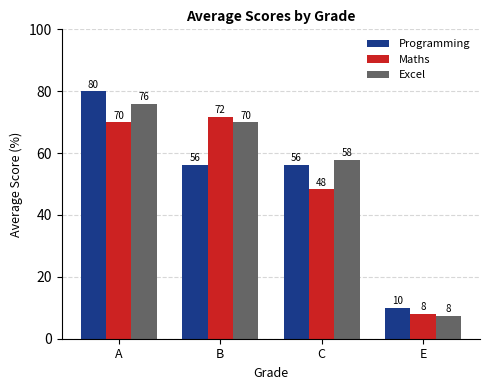

Which series has the largest total across all categories?

Excel